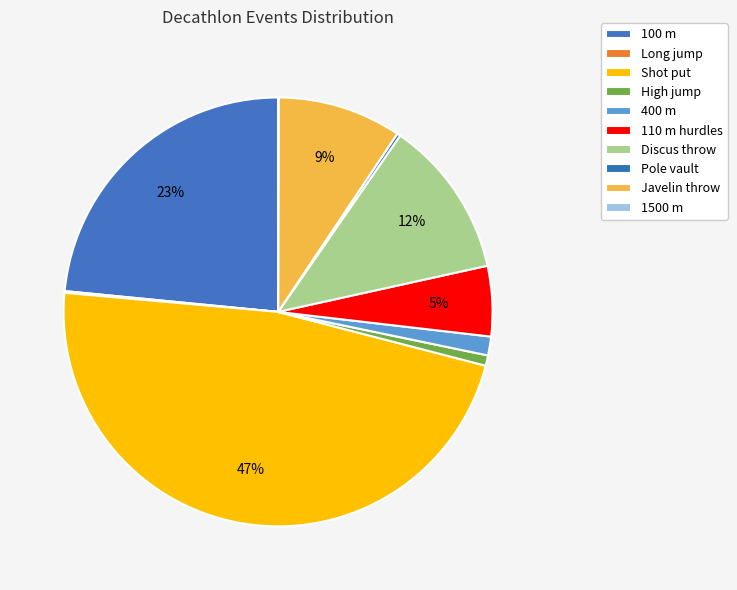

To the nearest percent, what is the difference between the 100 m and Pole vault slice percentages?

23%